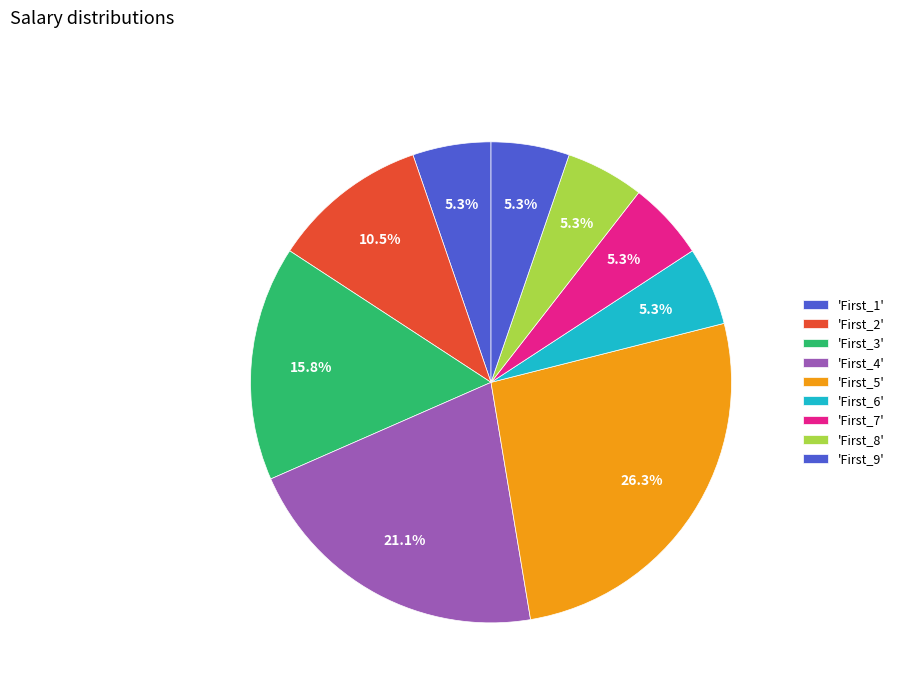

Count the number of slices in the pie.

9